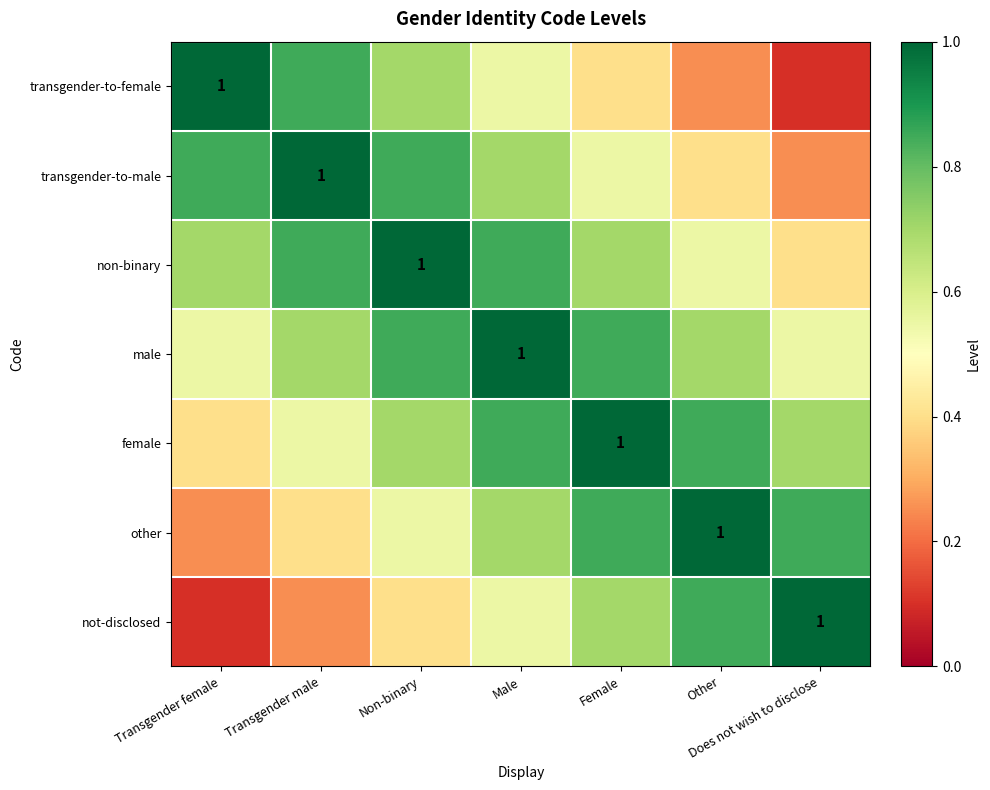

The not-disclosed series shows 0.1 at Non-binary. True or false?

False